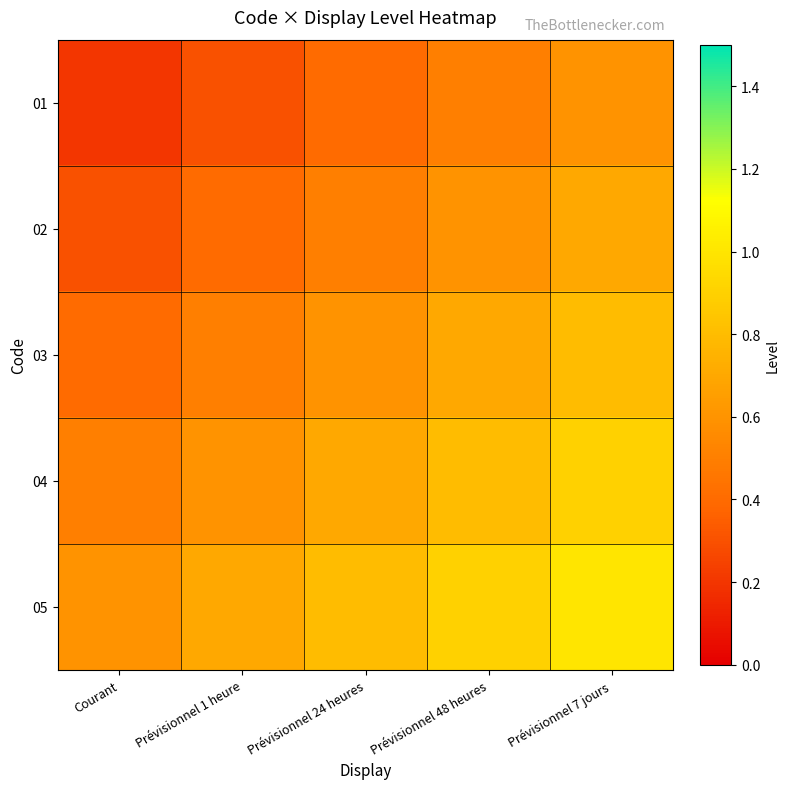

Which series changed the most between Prévisionnel 1 heure and Prévisionnel 48 heures?

02